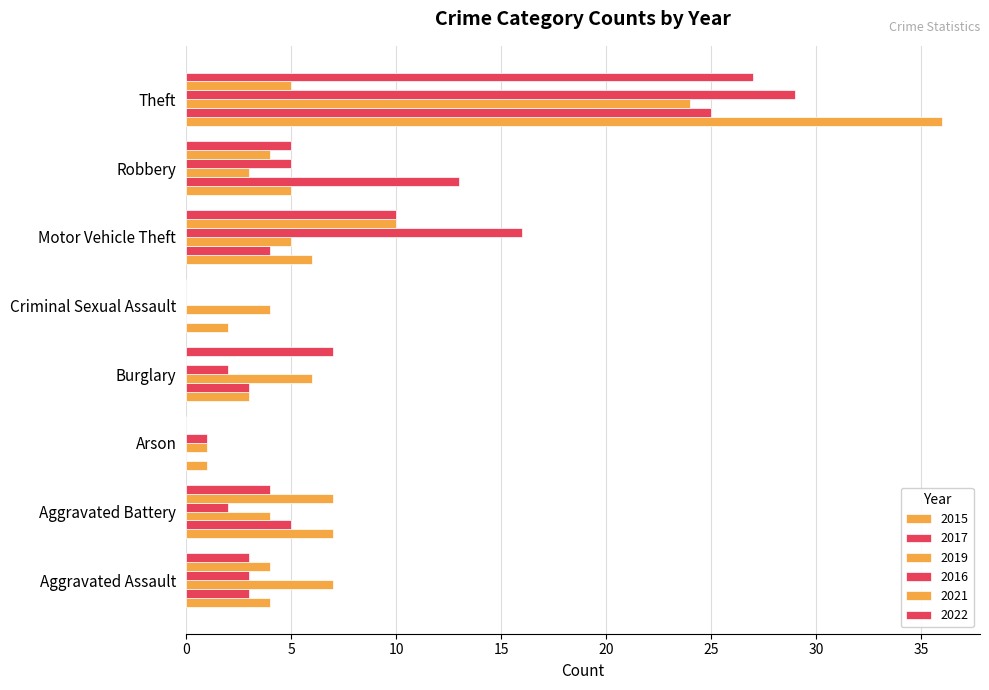

How many distinct data groups are displayed?

6